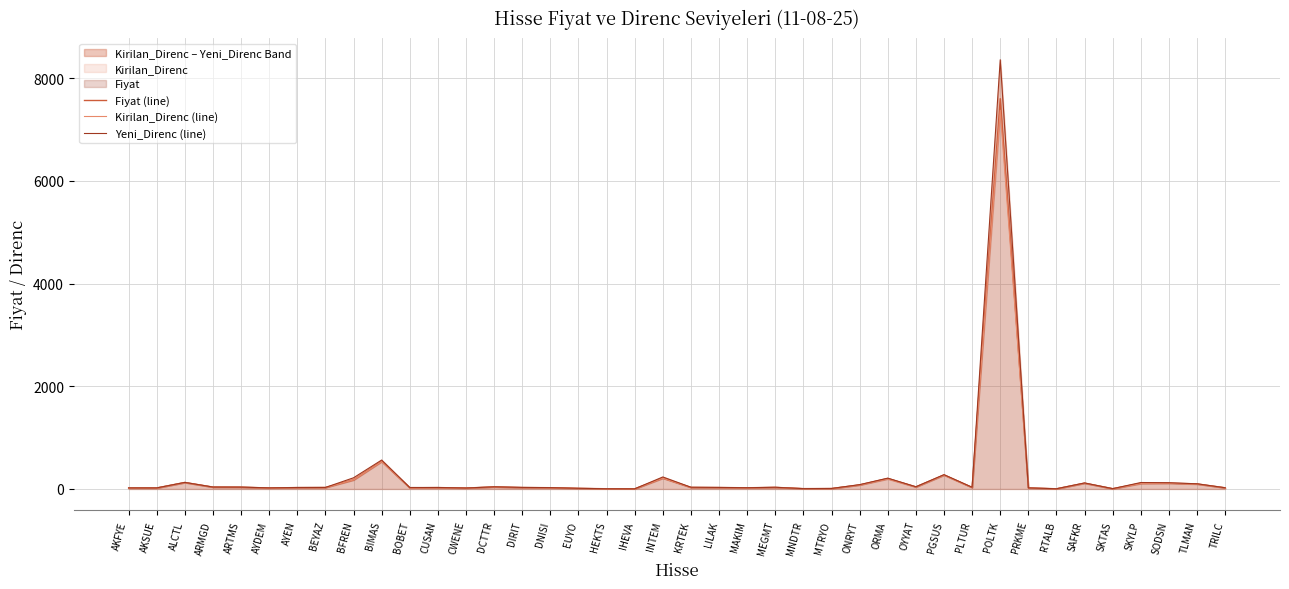

Rank the series by their maximum value, from highest to lowest.

Yeni_Direnc (line), Fiyat (line), Kirilan_Direnc (line)